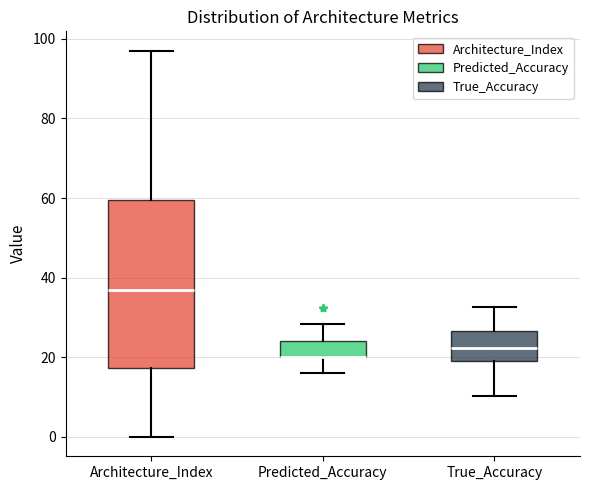

Reading left to right, transcribe this box plot: for each box, give where its median line is, the range the box spans, and where its two whiskers end, as read against the y-axis. The values are not printed on the chart, so give them approximately, as read against the axis.

Architecture_Index: median 38, box 18 to 60, whiskers 0 to 98
Predicted_Accuracy: median 20 (drawn on the box's lower edge), box 20 to 24, whiskers 16 to 28
True_Accuracy: median 22, box 18 to 26, whiskers 10 to 32